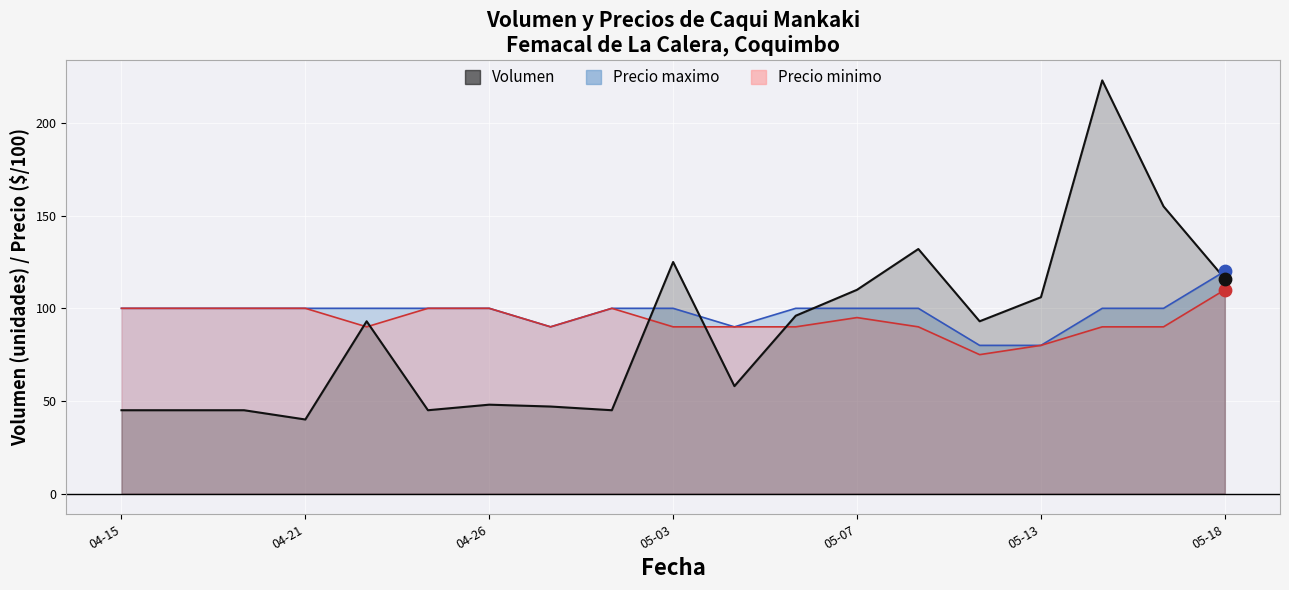

Is the value of Volumen at 2021-04-20 greater than the value of Precio minimo at 2021-04-15?

No